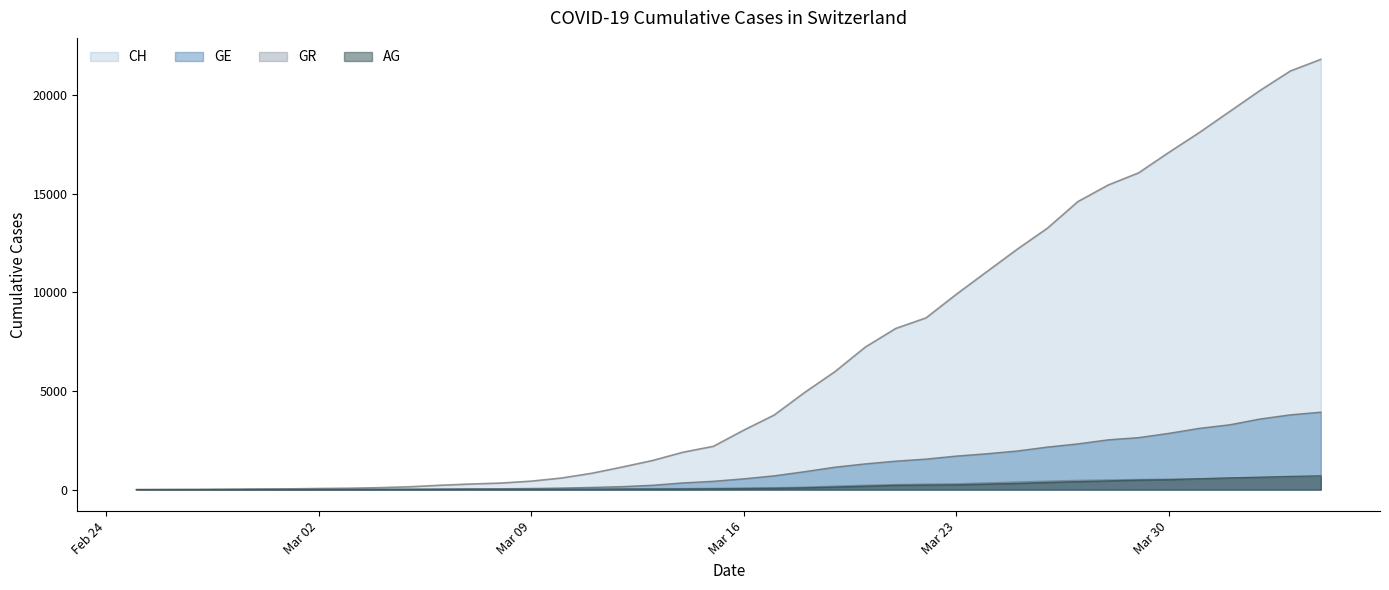

What is the average value of the CH series?

6545